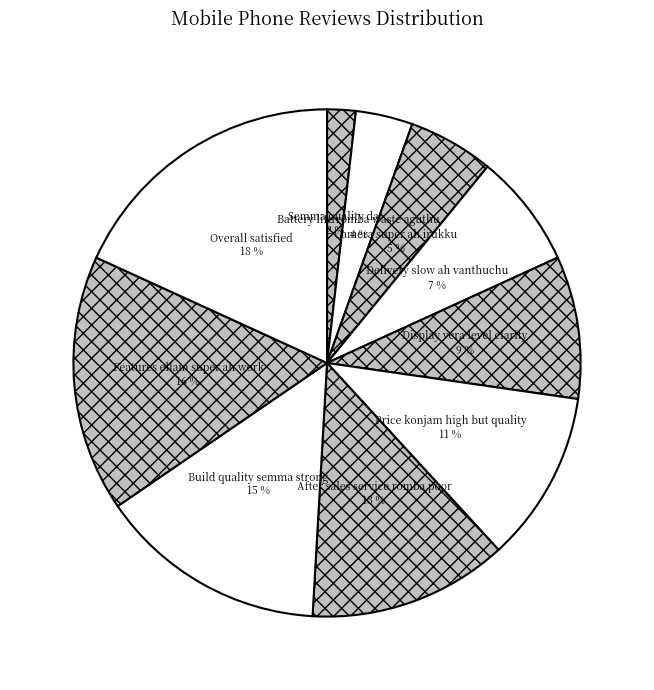

Rank the categories by value from lowest to highest.

Semma quality da!, Battery life romba waste aguthu, Camera super ah irukku, Delivery slow ah vanthuchu, Display vera level clarity, Price konjam high but quality, After sales service romba poor, Build quality semma strong, Features ellam super ah work, Overall satisfied